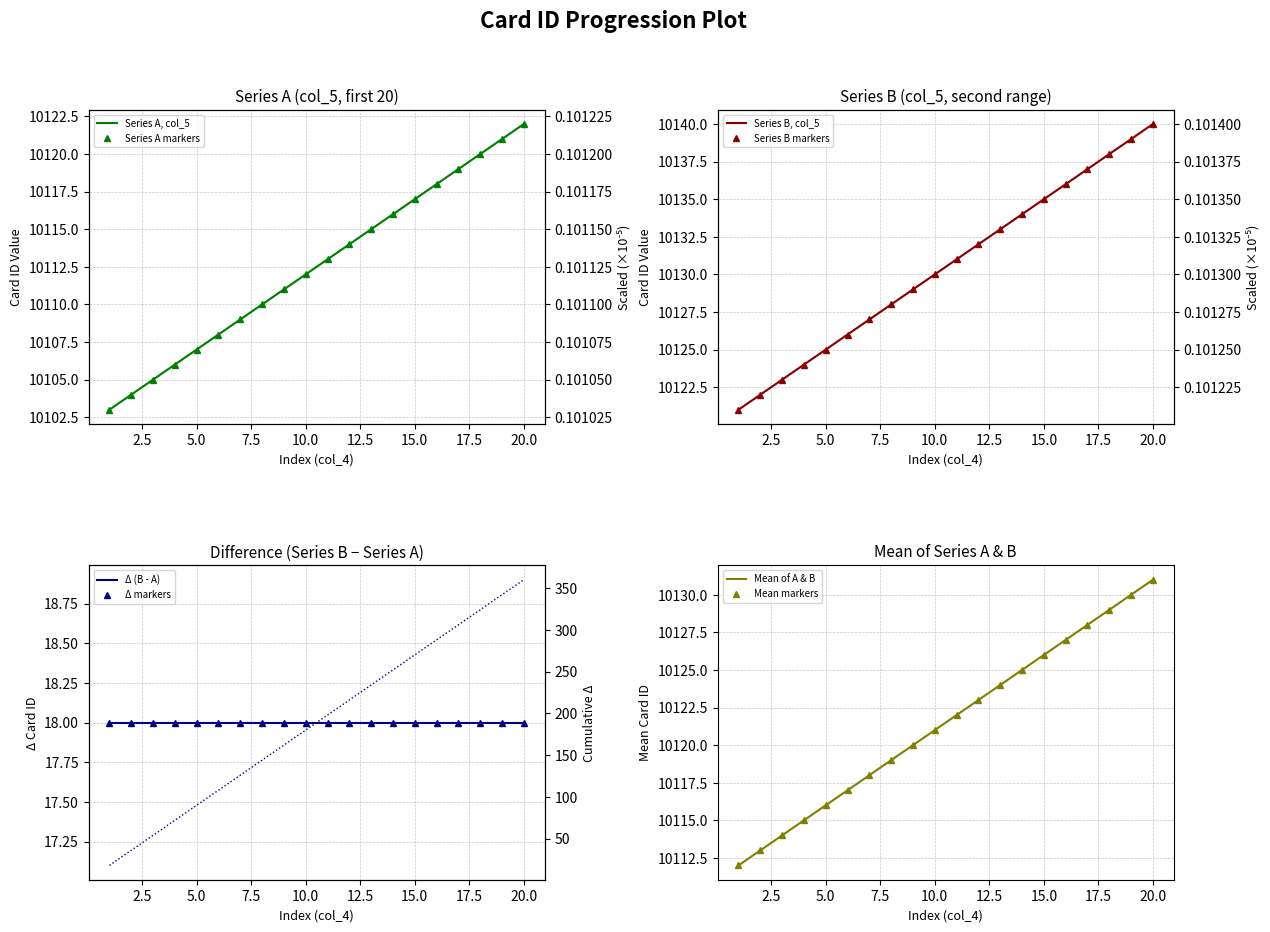

At which category is the sum across all series the highest?

20